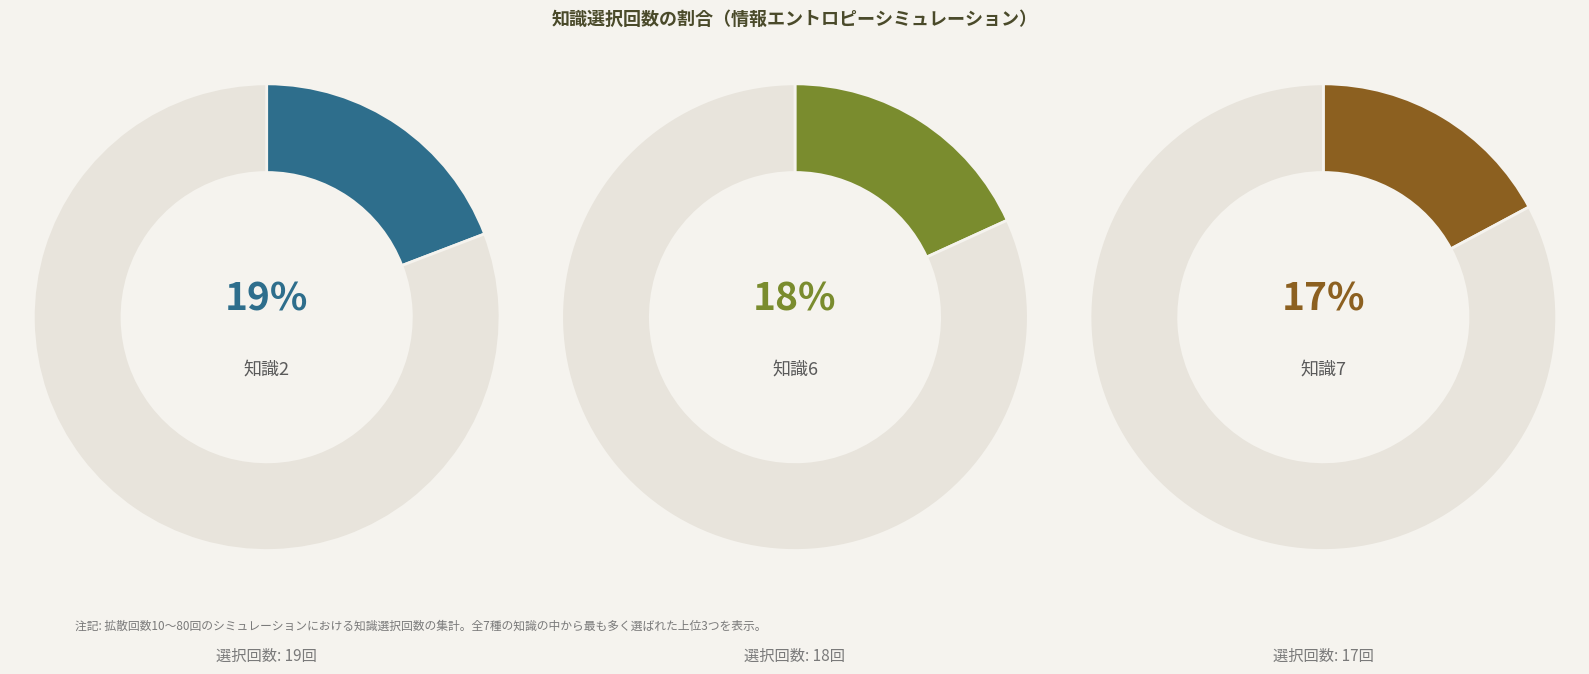

The 知識4 slice represents 15% of the pie. True or false?

True